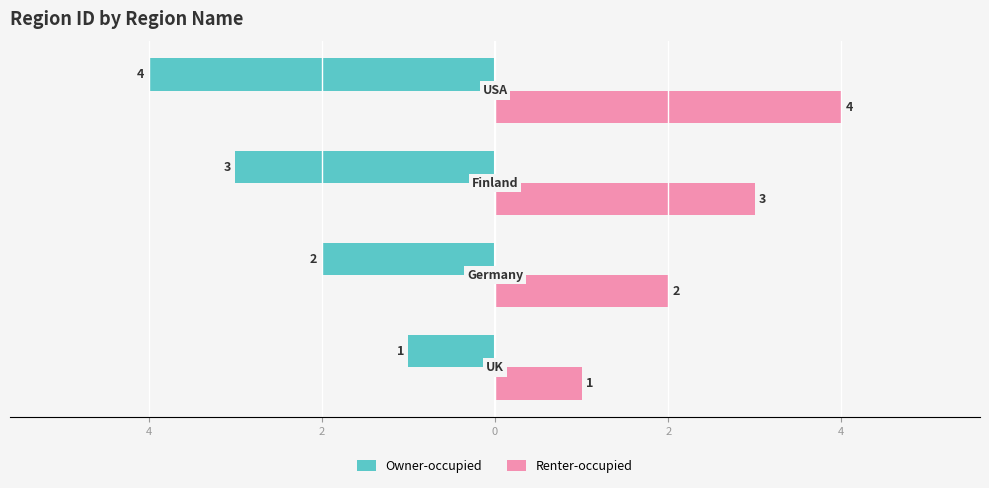

What are all the series names shown in the legend?

Owner-occupied, Renter-occupied